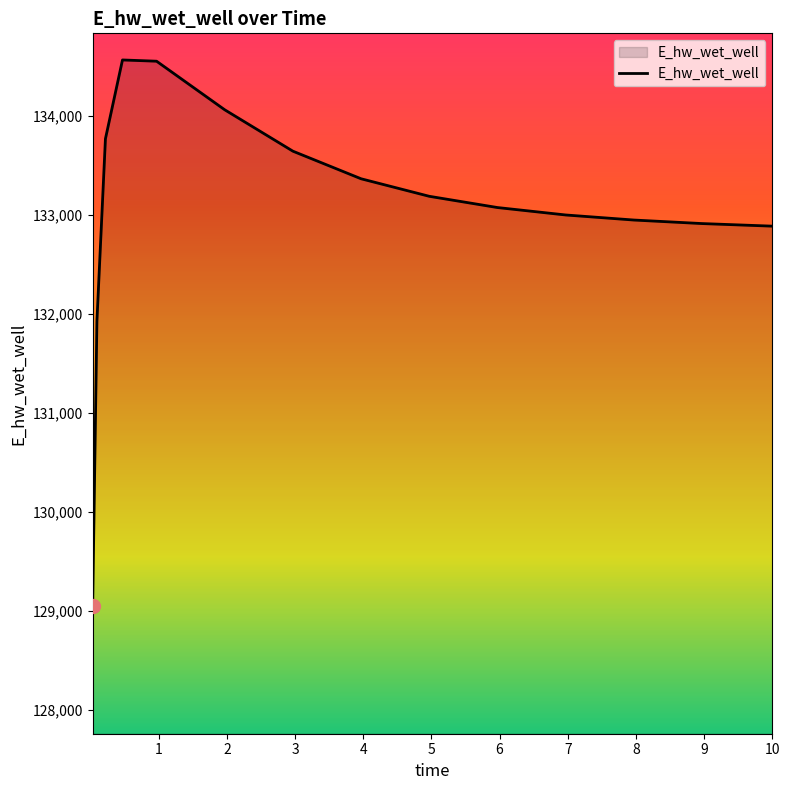

What is the difference between the maximum and minimum values?

5520.8